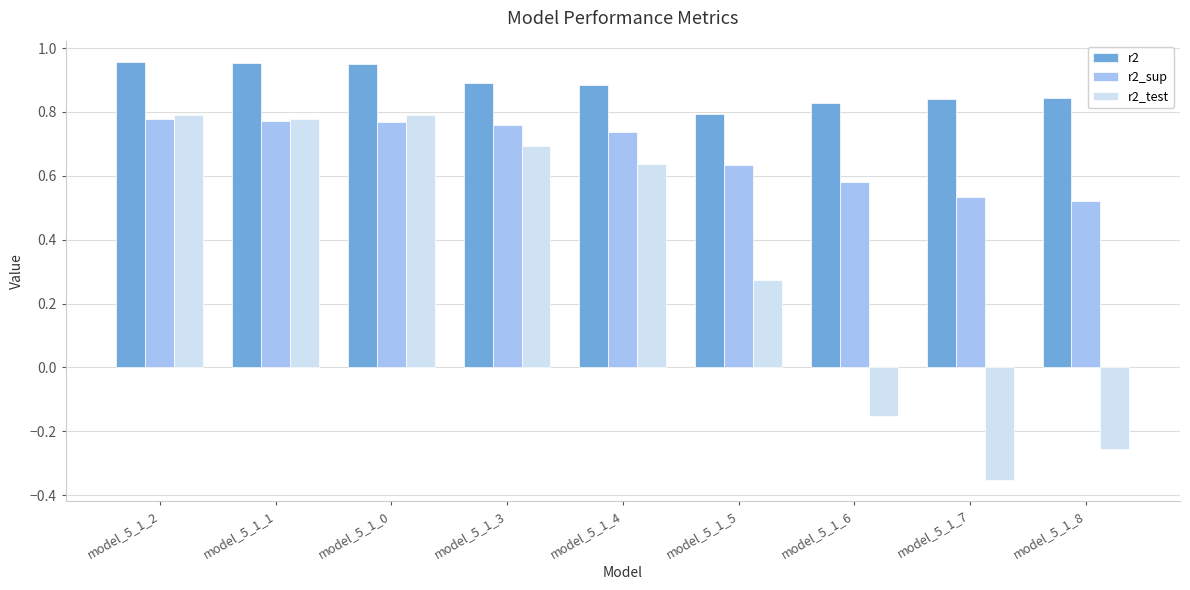

The r2 series shows 0.9 at model_5_1_4. True or false?

True